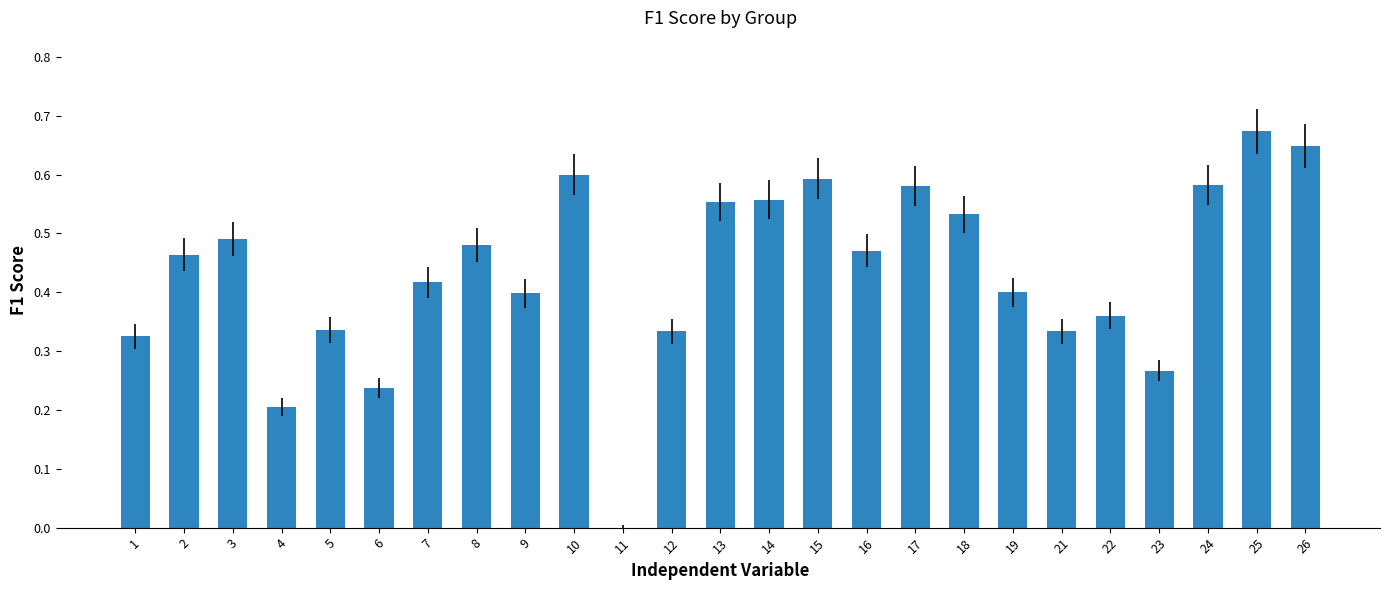

At which label is the value closest to 0?

11